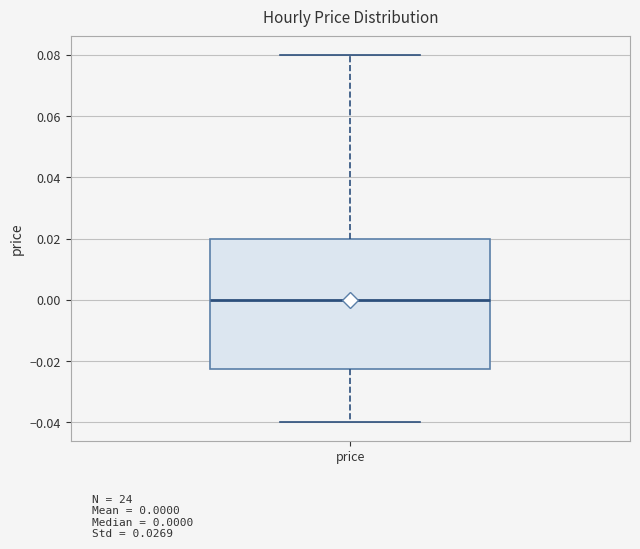

Transcribe this box plot: give where the median line is, the range the box spans, and where the two whiskers end, as read against the y-axis. The values are not printed on the chart, so give them approximately, as read against the axis.

median 0.000, box -0.022 to 0.020, whiskers -0.040 to 0.080